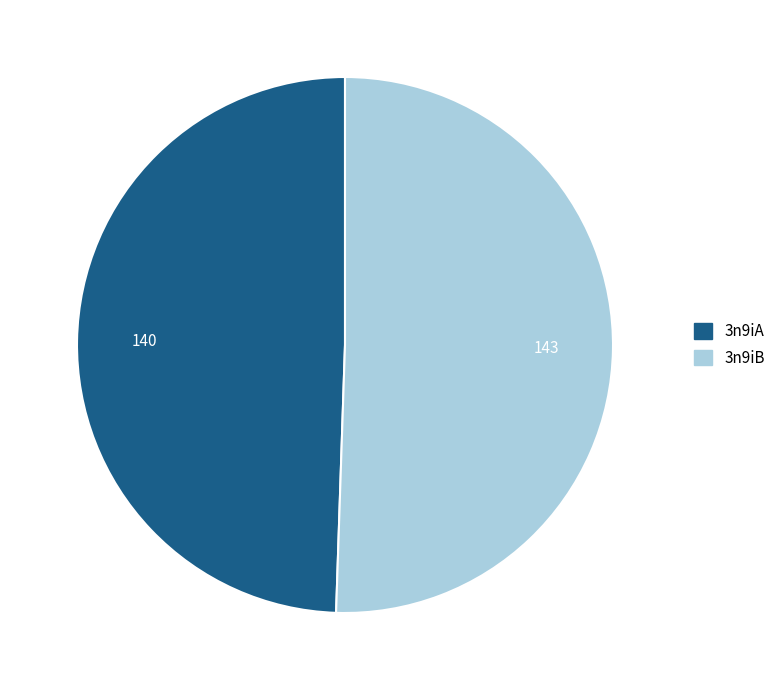

What is the majority slice?

3n9iB